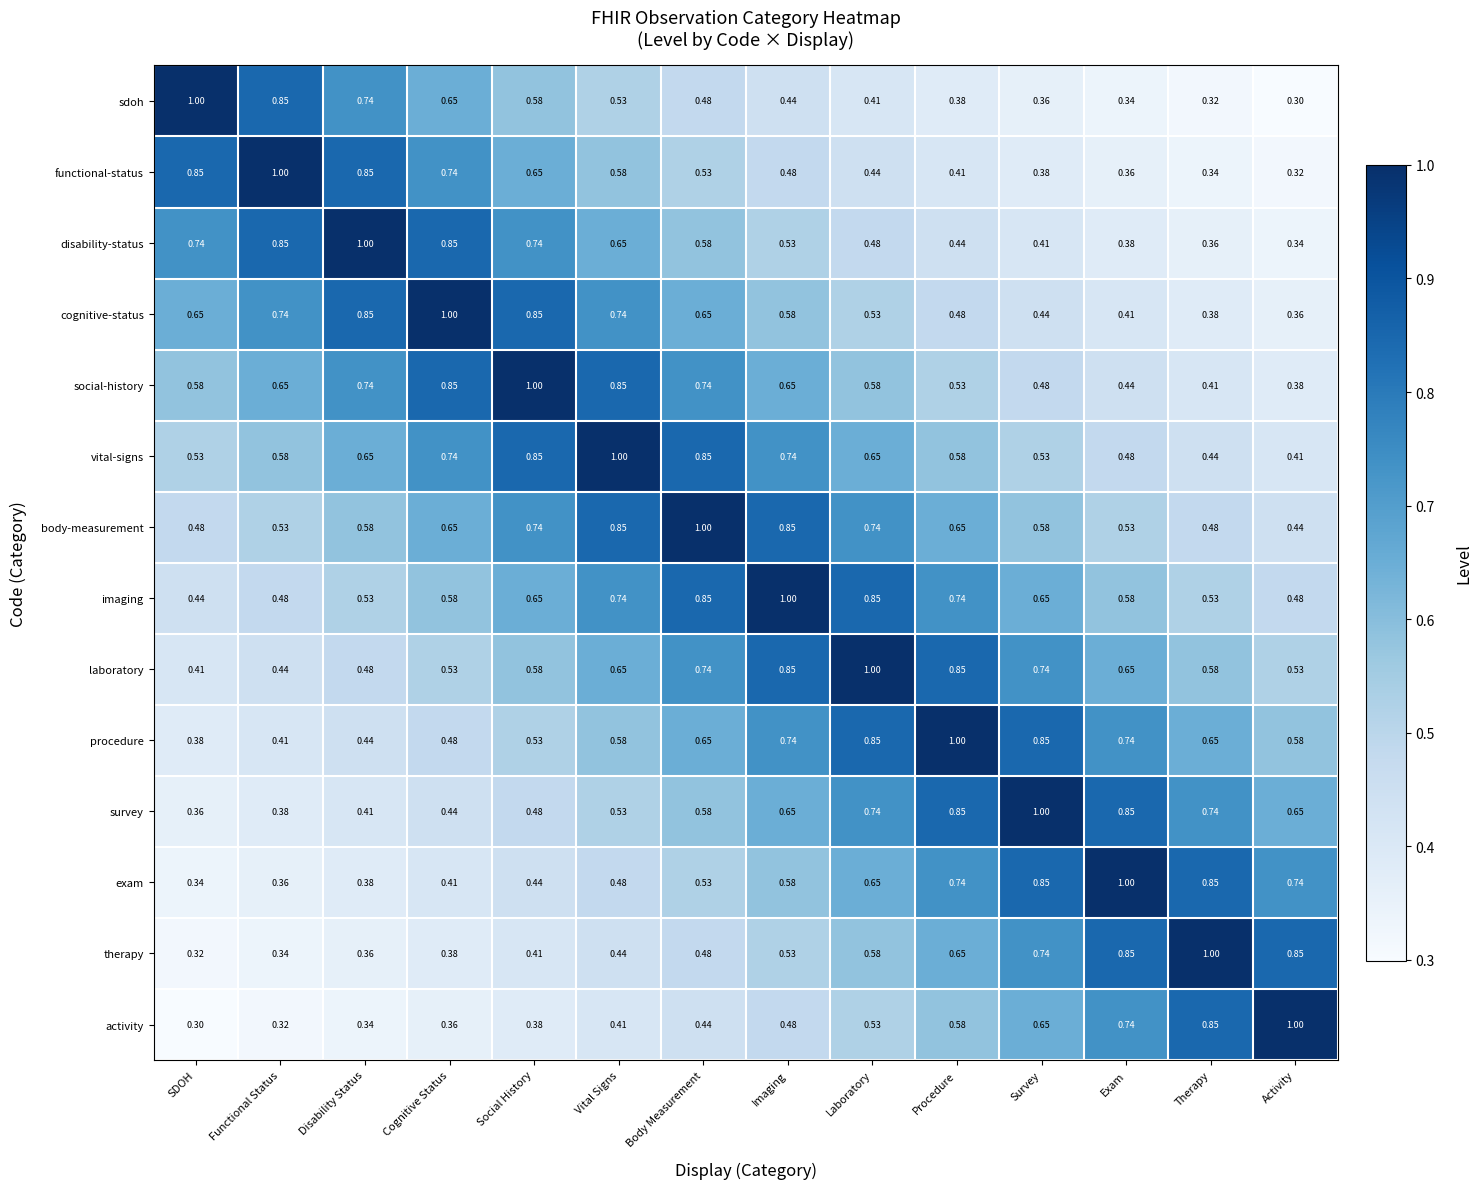

List the labels in order of activity value, largest first.

Activity, Therapy, Exam, Survey, Procedure, Laboratory, Imaging, Body Measurement, Vital Signs, Social History, Cognitive Status, Disability Status, Functional Status, SDOH